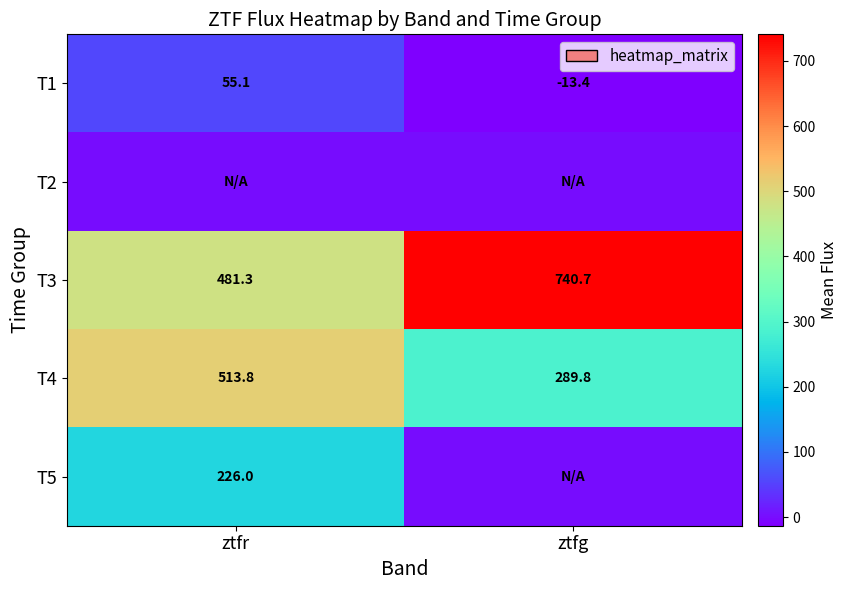

What is the difference between the maximum and minimum values in the T1 series?

68.5